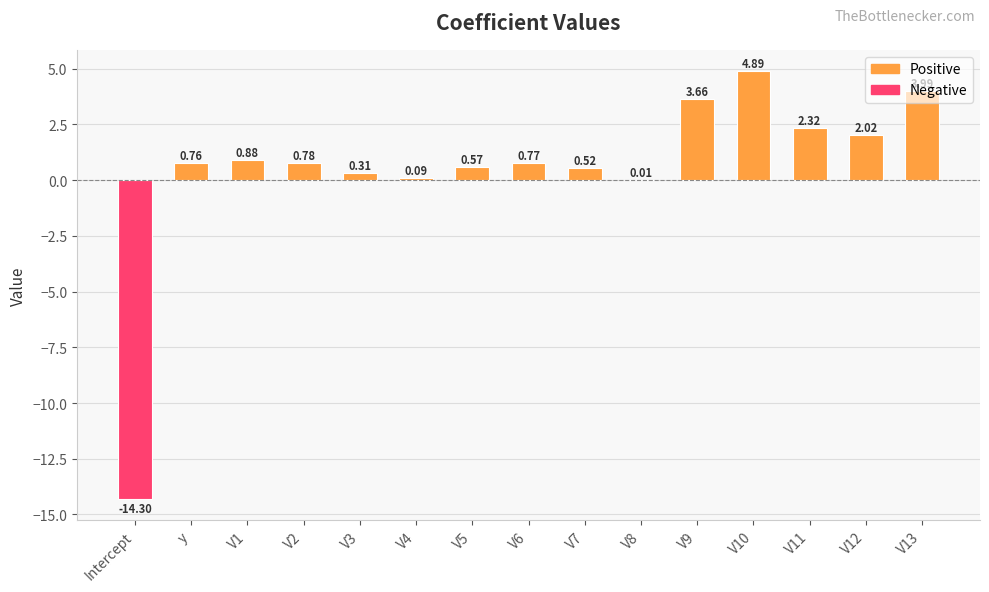

How many values are above zero?

14